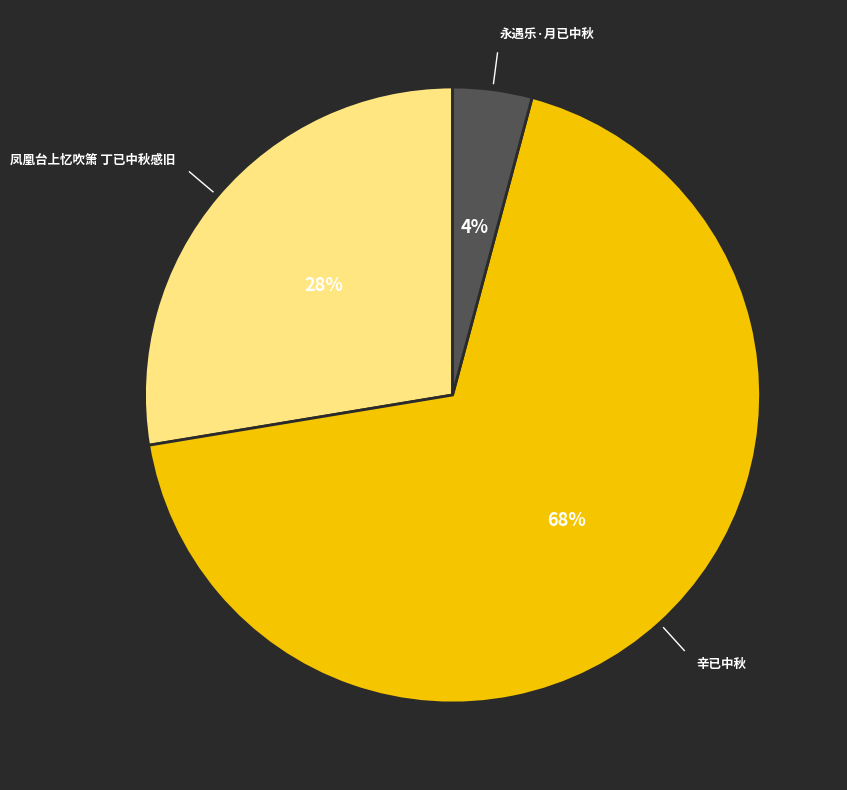

What is the majority slice?

辛已中秋